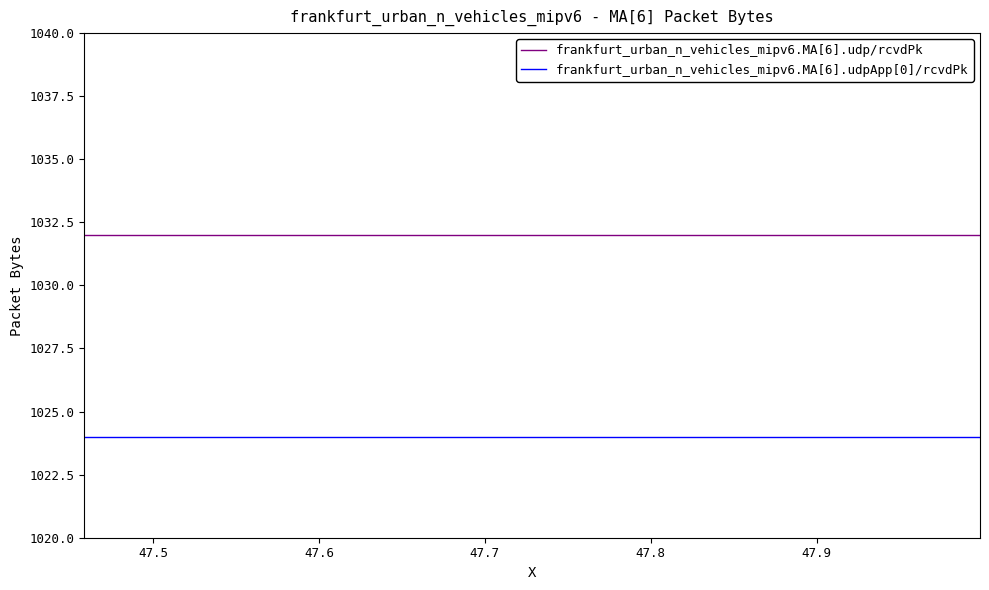

Which series has the largest total across all categories?

frankfurt_urban_n_vehicles_mipv6.MA[6].udp/rcvdPk